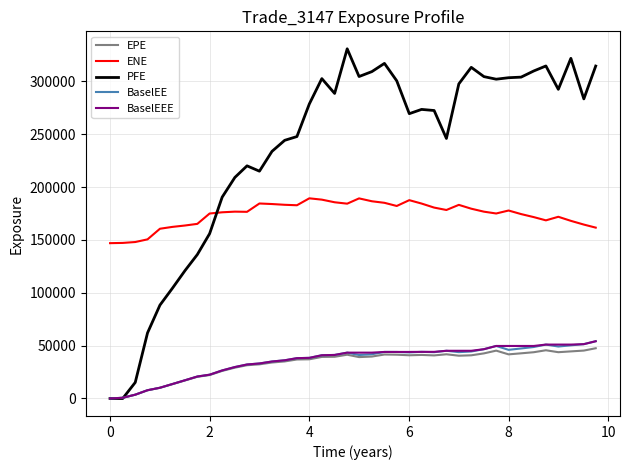

In BaselEE, how many points are higher than both neighbors (excluding endpoints)?

6